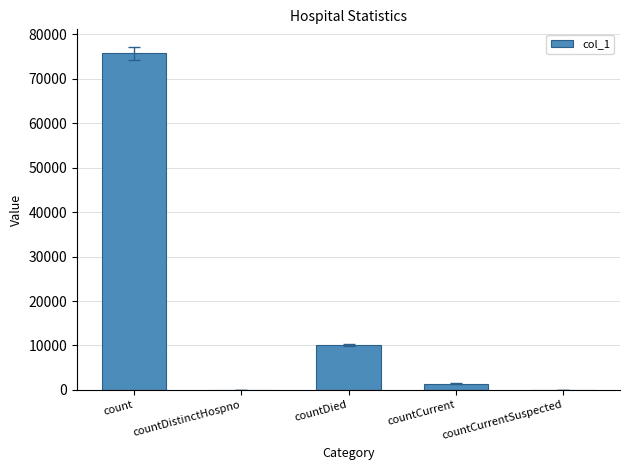

Which label corresponds to the largest value in the chart?

count